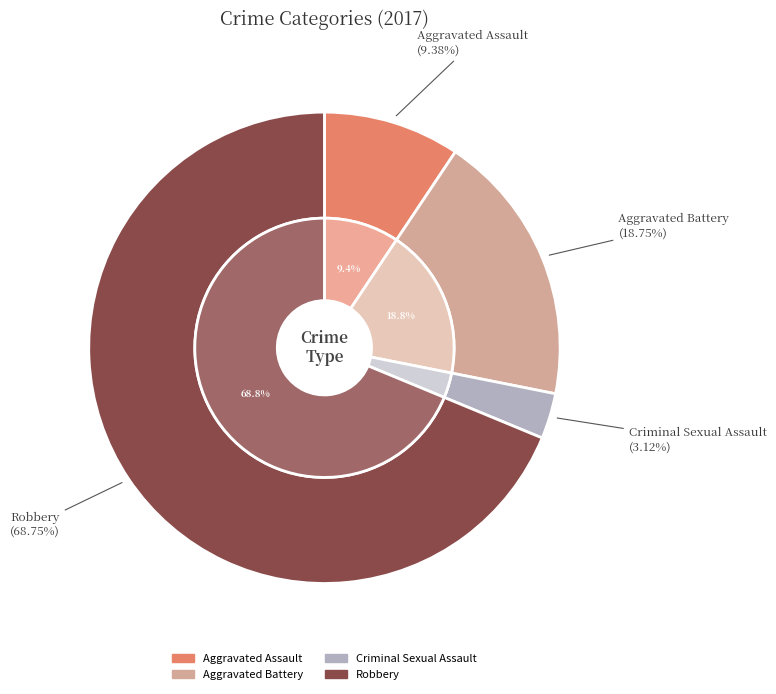

Which slice is the smallest?

Criminal Sexual Assault